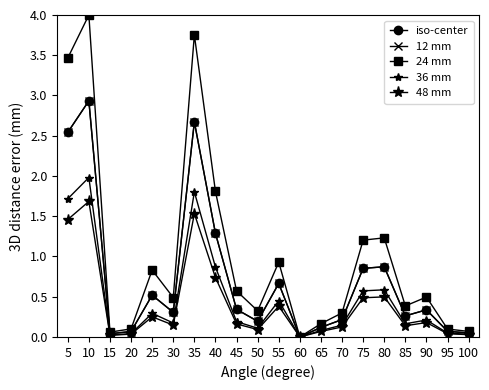

Reading left to right, transcribe all the data shown in this chart.

iso-center: 5=2.5	10=2.9	15=0.0	20=0.1	25=0.5	30=0.3	35=2.7	40=1.3	45=0.3	50=0.2	55=0.7	60=0.0	65=0.1	70=0.2	75=0.9	80=0.9	85=0.3	90=0.3	95=0.1	100=0.0
12 mm: 5=2.5	10=2.9	15=0.0	20=0.1	25=0.5	30=0.3	35=2.7	40=1.3	45=0.3	50=0.2	55=0.7	60=0.0	65=0.1	70=0.2	75=0.9	80=0.9	85=0.3	90=0.3	95=0.1	100=0.0
24 mm: 5=3.5	10=4.0	15=0.1	20=0.1	25=0.8	30=0.5	35=3.8	40=1.8	45=0.6	50=0.3	55=0.9	60=0.0	65=0.2	70=0.3	75=1.2	80=1.2	85=0.4	90=0.5	95=0.1	100=0.1
36 mm: 5=1.7	10=2.0	15=0.0	20=0.0	25=0.3	30=0.2	35=1.8	40=0.9	45=0.2	50=0.1	55=0.5	60=0.0	65=0.1	70=0.1	75=0.6	80=0.6	85=0.2	90=0.2	95=0.0	100=0.0
48 mm: 5=1.5	10=1.7	15=0.0	20=0.0	25=0.3	30=0.1	35=1.5	40=0.7	45=0.2	50=0.1	55=0.4	60=0.0	65=0.1	70=0.1	75=0.5	80=0.5	85=0.1	90=0.2	95=0.0	100=0.0